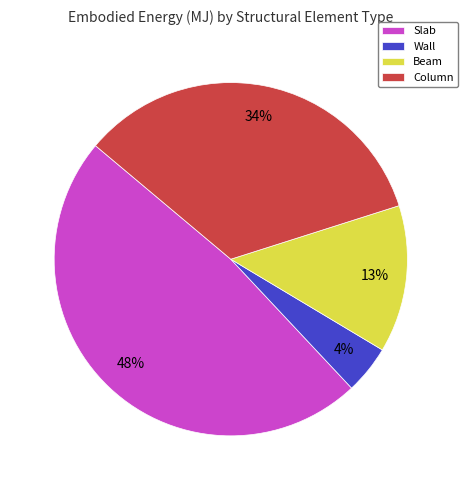

True or false: Beam accounts for 24% of the total.

False